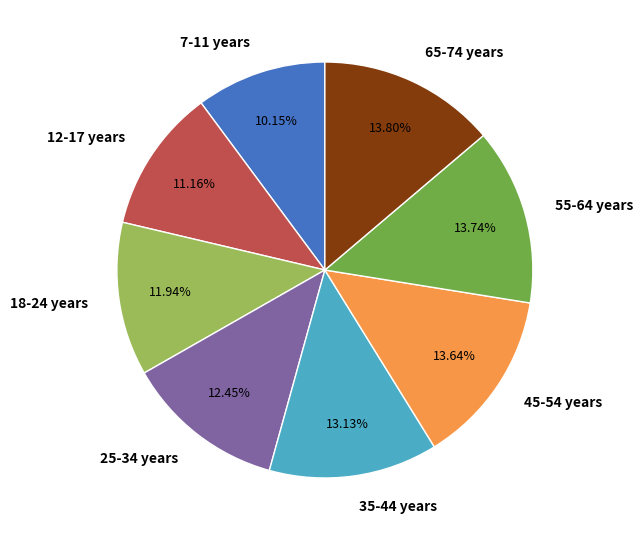

How many slices are in this pie chart?

8